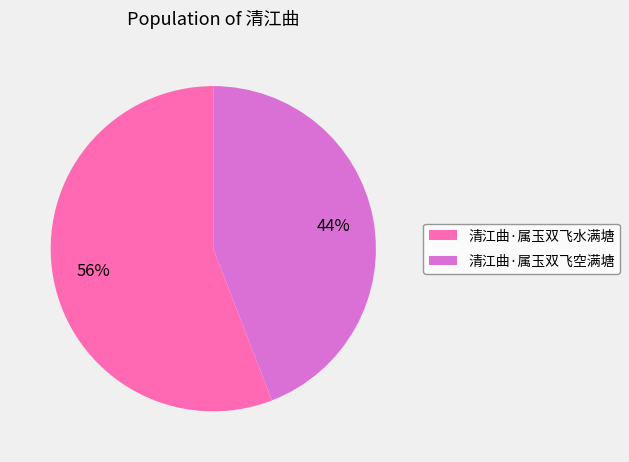

To the nearest percent, what is the combined percentage of 清江曲·属玉双飞空满塘 and 清江曲·属玉双飞水满塘?

100%